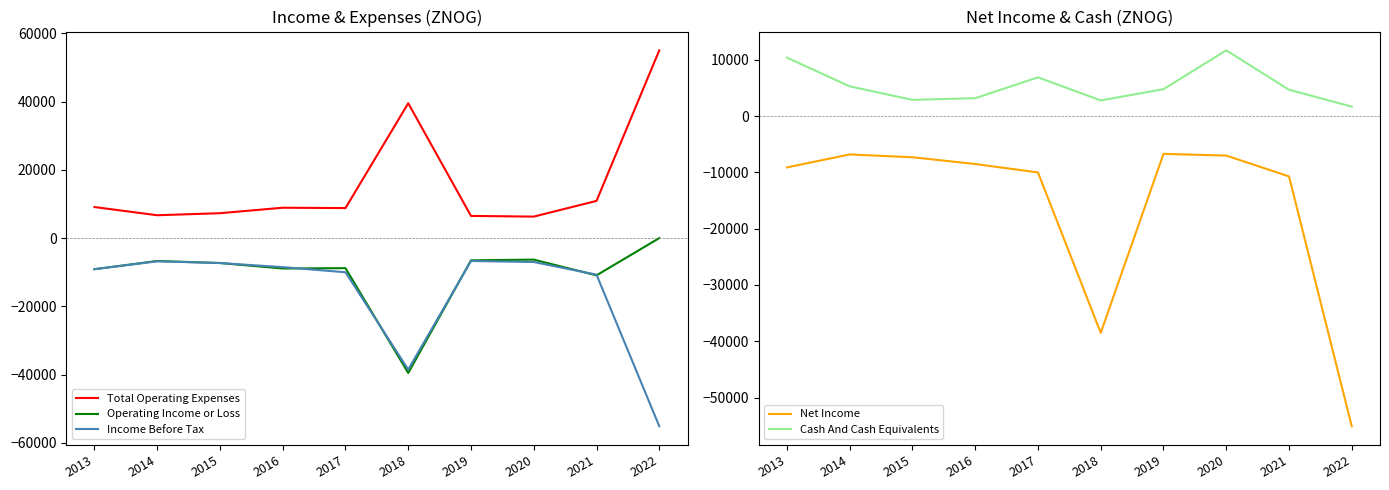

Which series has the largest range (max minus min)?

Total Operating Expenses